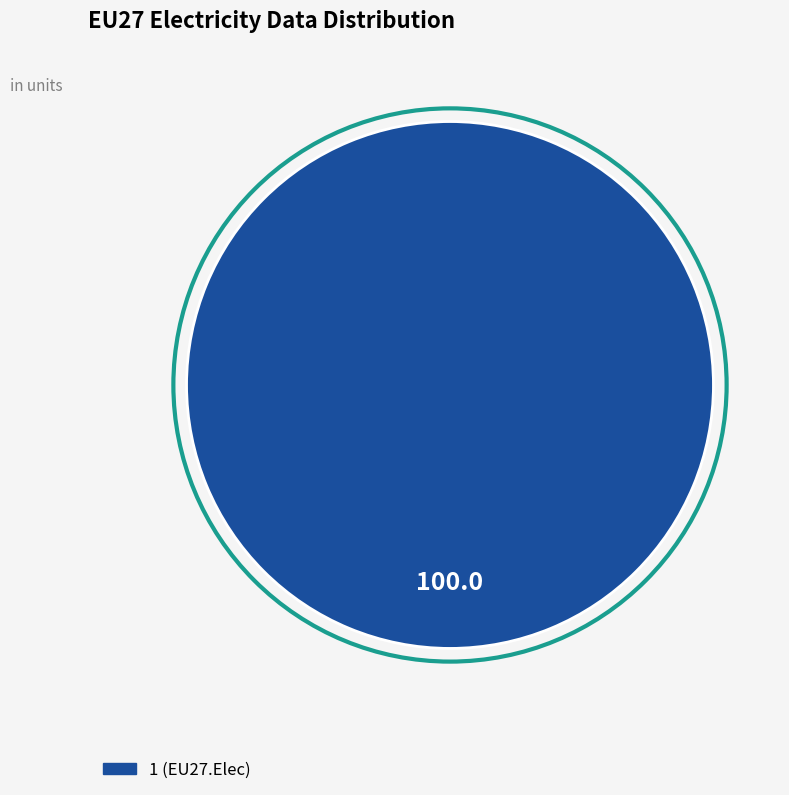

Is there a majority slice in this chart?

Yes